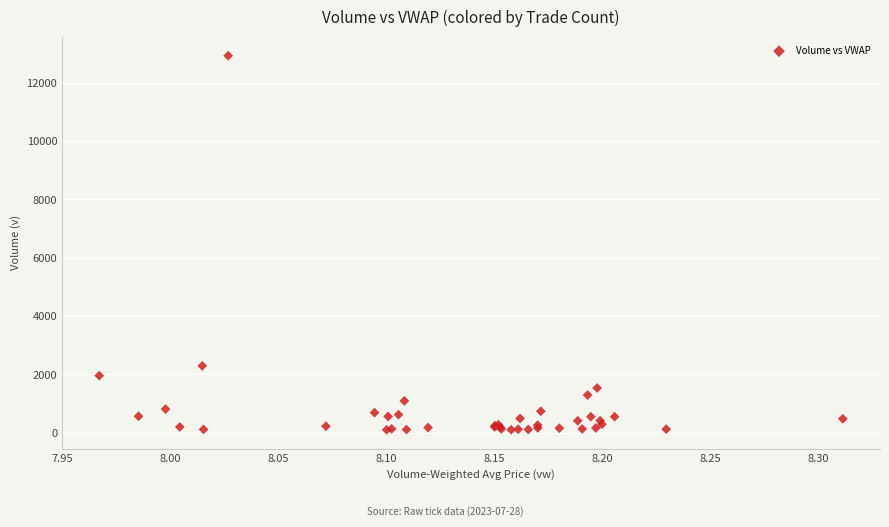

What Y value in the scatter plot is closest to 6513?

2293